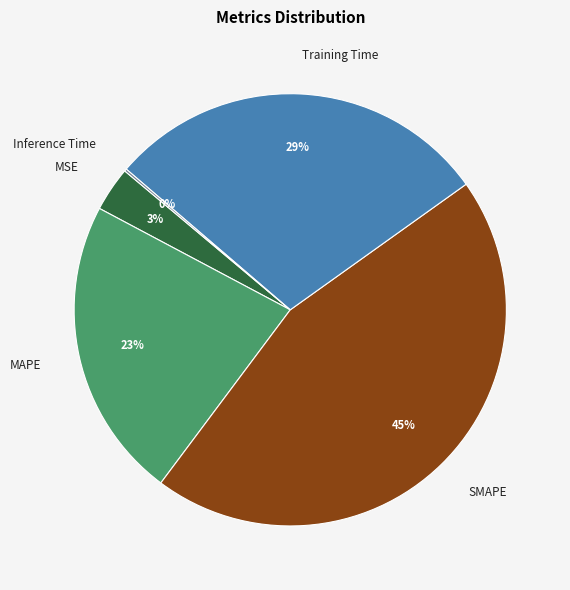

Is the sum of Training Time and MSE greater than half?

No